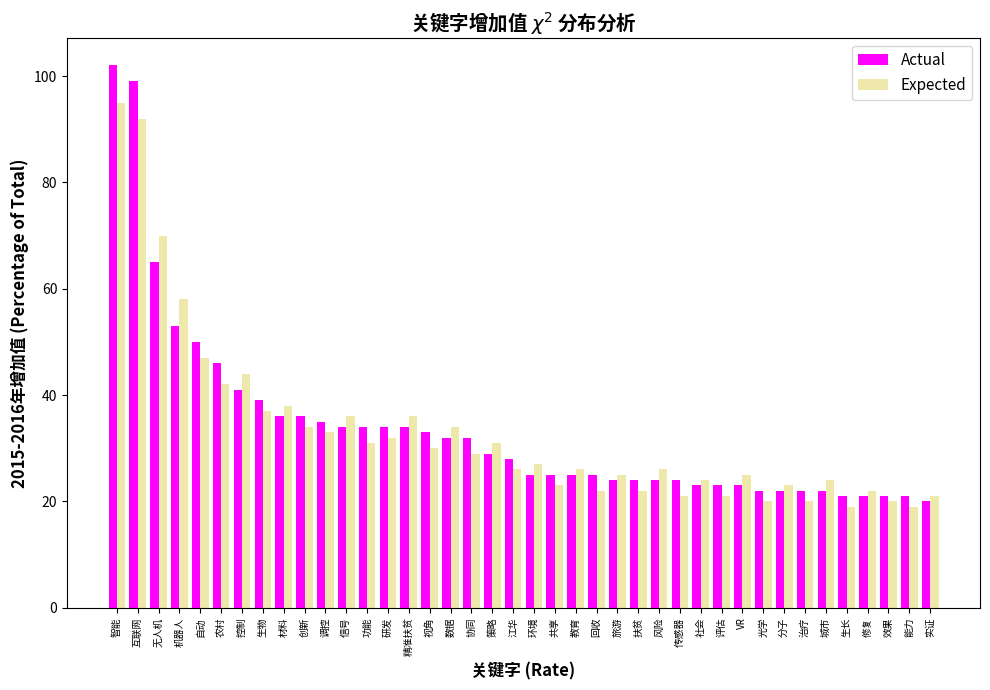

The Expected series shows 8 at 评估. True or false?

False